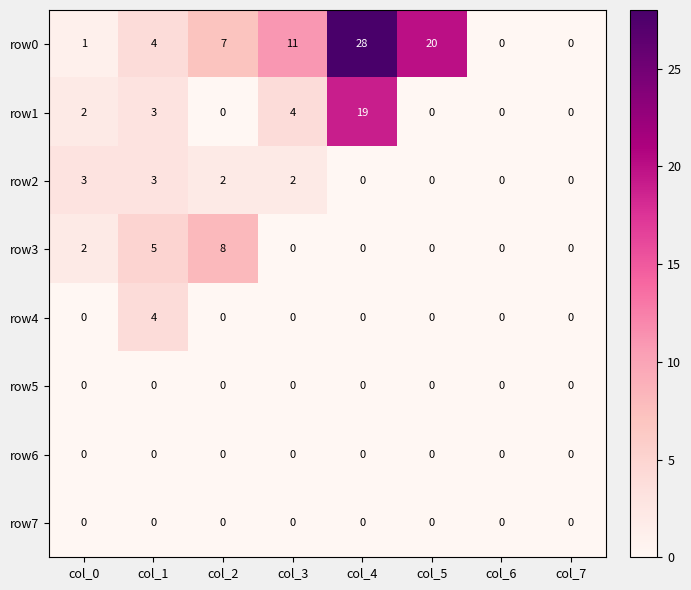

Which category has the highest value across all series?

col_4